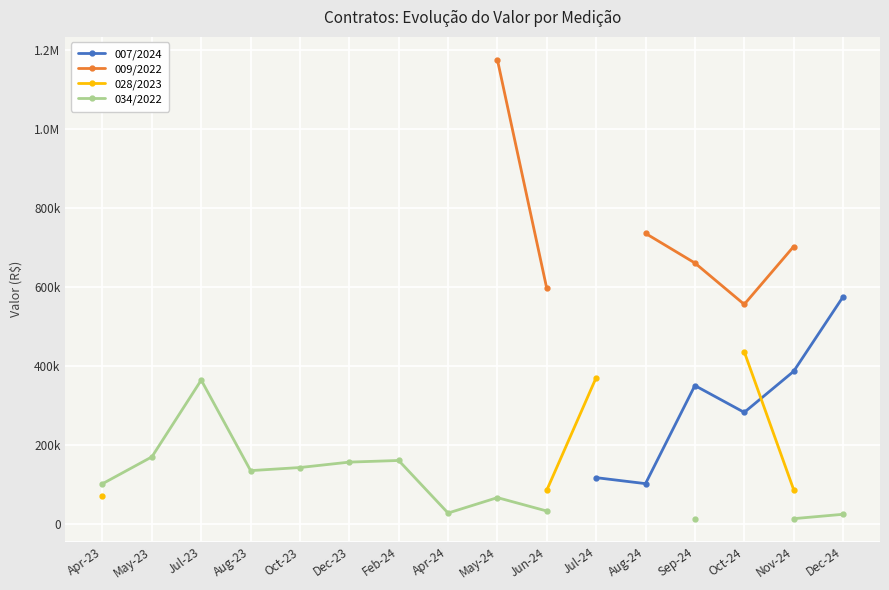

Is the value of 034/2022 at Apr-24 greater than the value of 007/2024 at Oct-24?

No